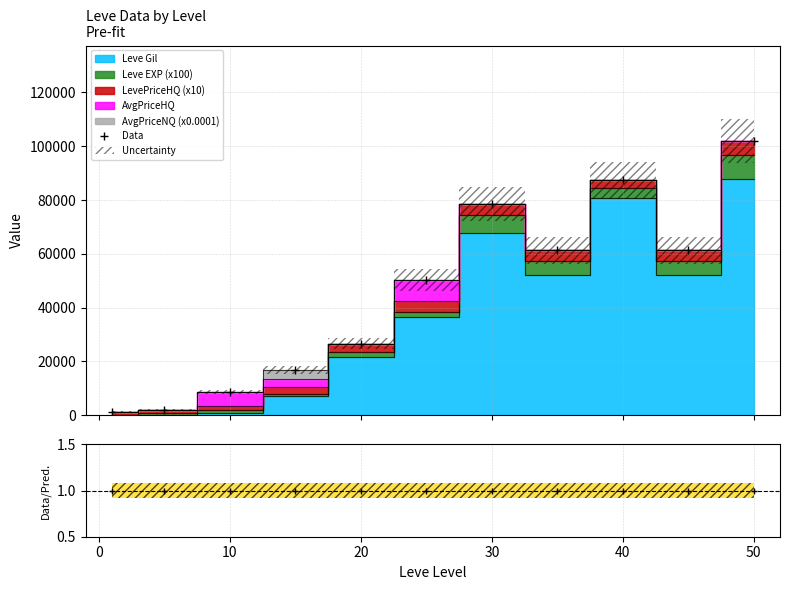

Between 40 and 10, which series saw the biggest shift?

Data